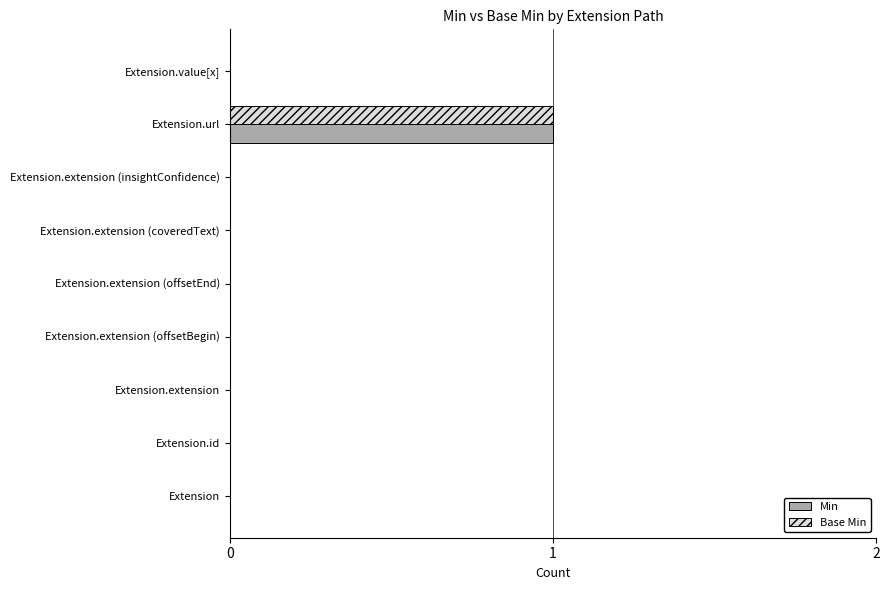

The value of Base Min at Extension.extension (offsetBegin) is 0. True or false?

True